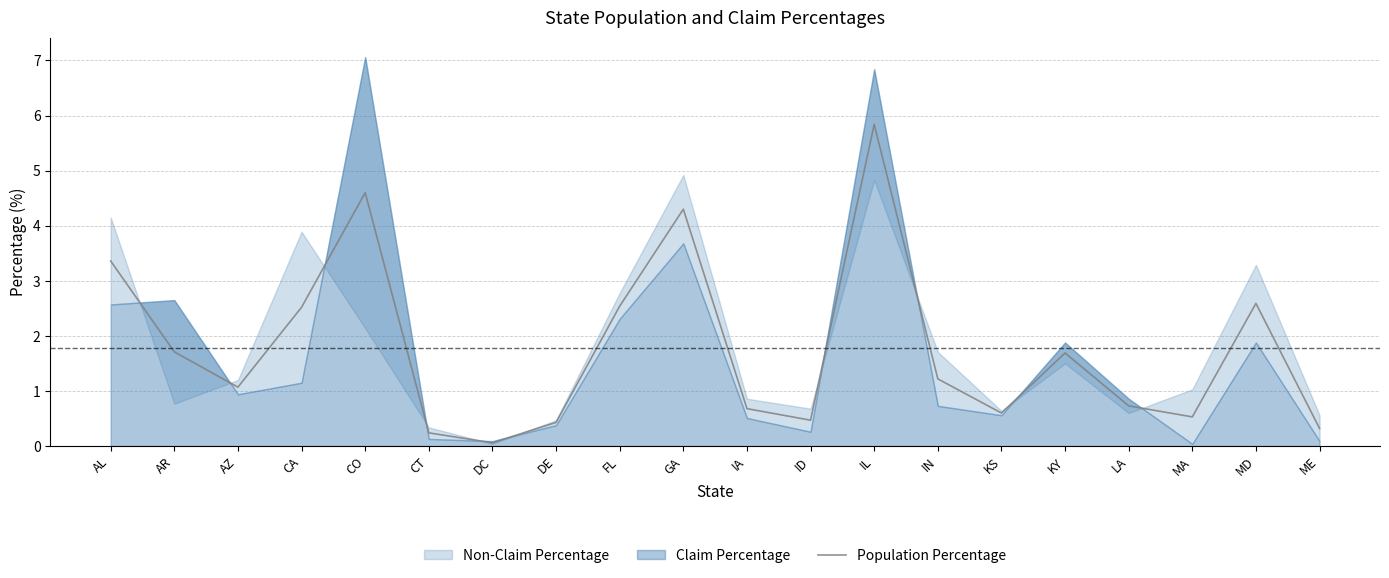

Which category has the lowest value across all series?

DC